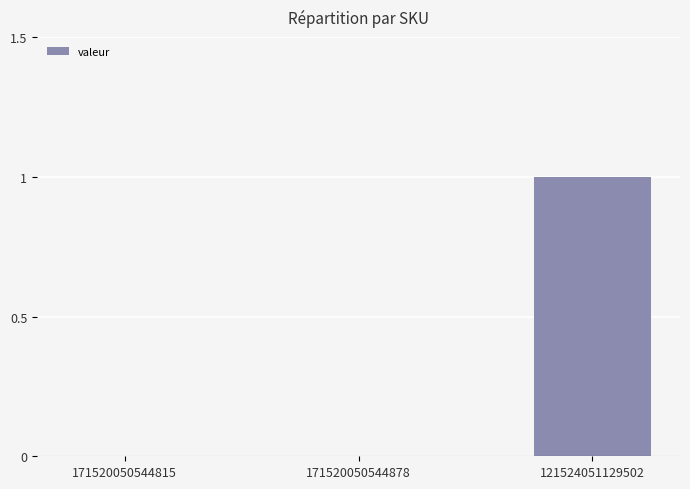

True or false: the data shows 1 at 121524051129502.

True